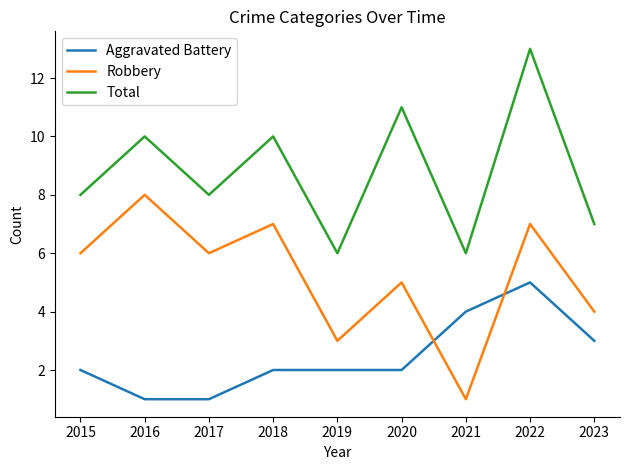

Reading left to right, transcribe all the data shown in this chart.

Aggravated Battery: 2015=2	2016=1	2017=1	2018=2	2019=2	2020=2	2021=4	2022=5	2023=3
Robbery: 2015=6	2016=8	2017=6	2018=7	2019=3	2020=5	2021=1	2022=7	2023=4
Total: 2015=8	2016=10	2017=8	2018=10	2019=6	2020=11	2021=6	2022=13	2023=7